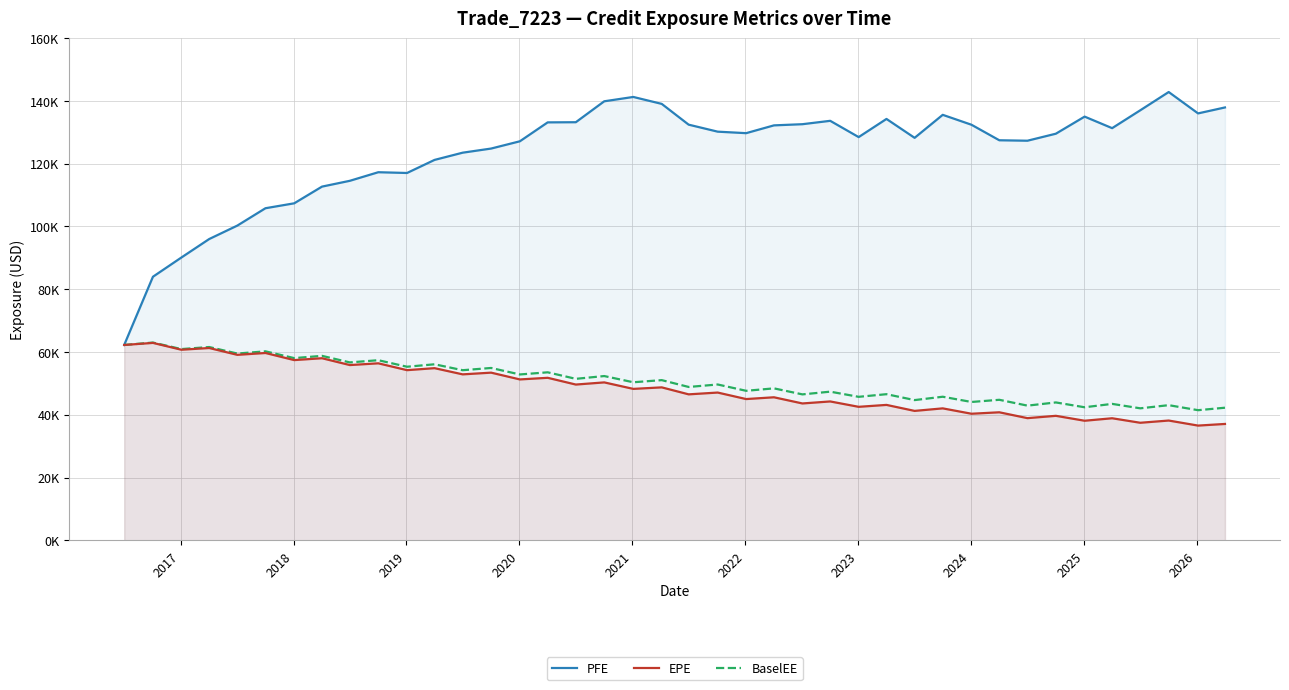

True or false: EPE and PFE cross at least once.

False